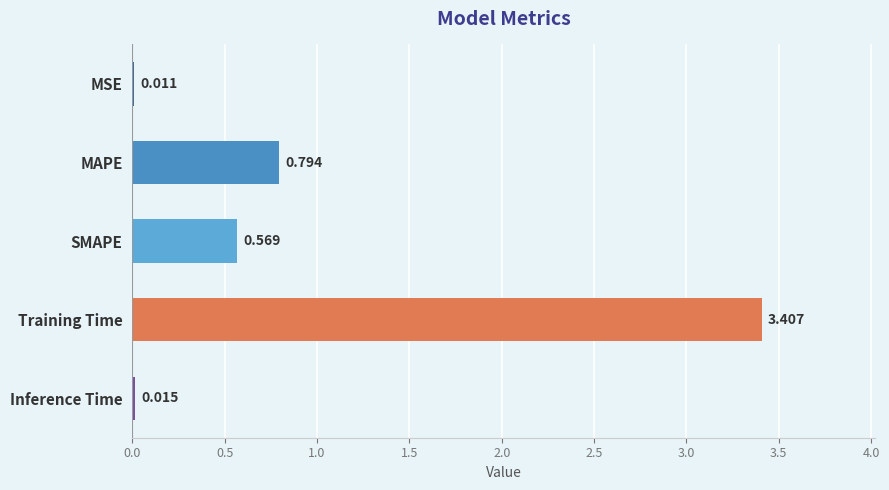

Which label corresponds to the largest value in the chart?

Training Time